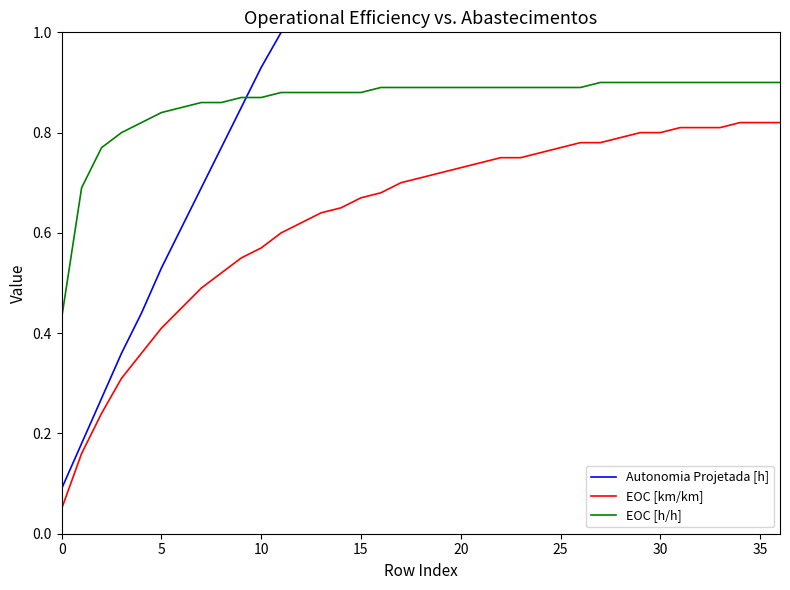

What is the label of the 25th point from the left?

24